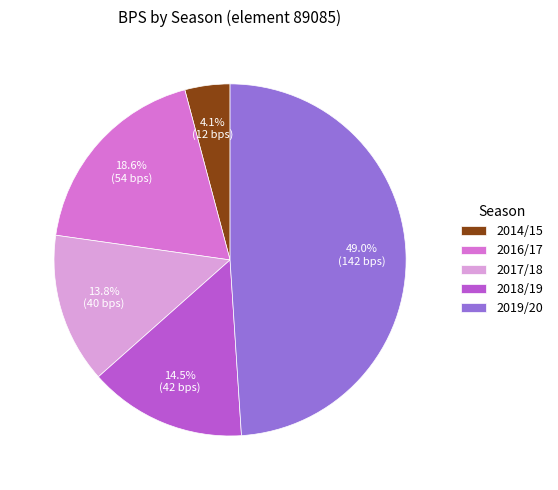

What percentage is NOT represented by 2018/19?

85.5%